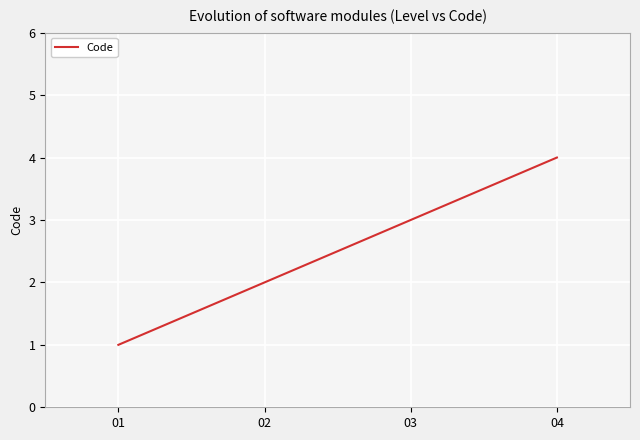

What is the greatest value displayed?

4